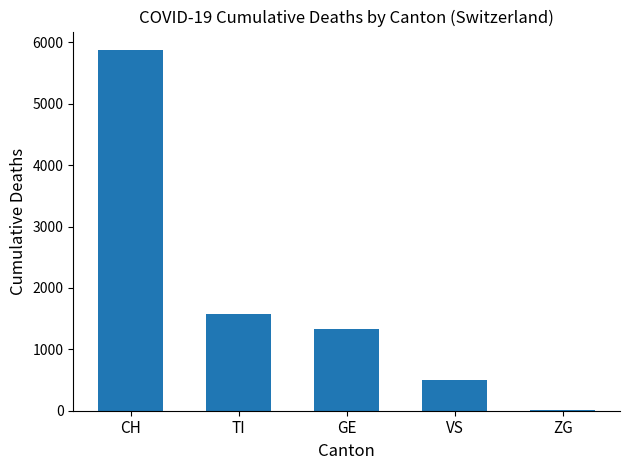

What is the approximate value at VS?

508